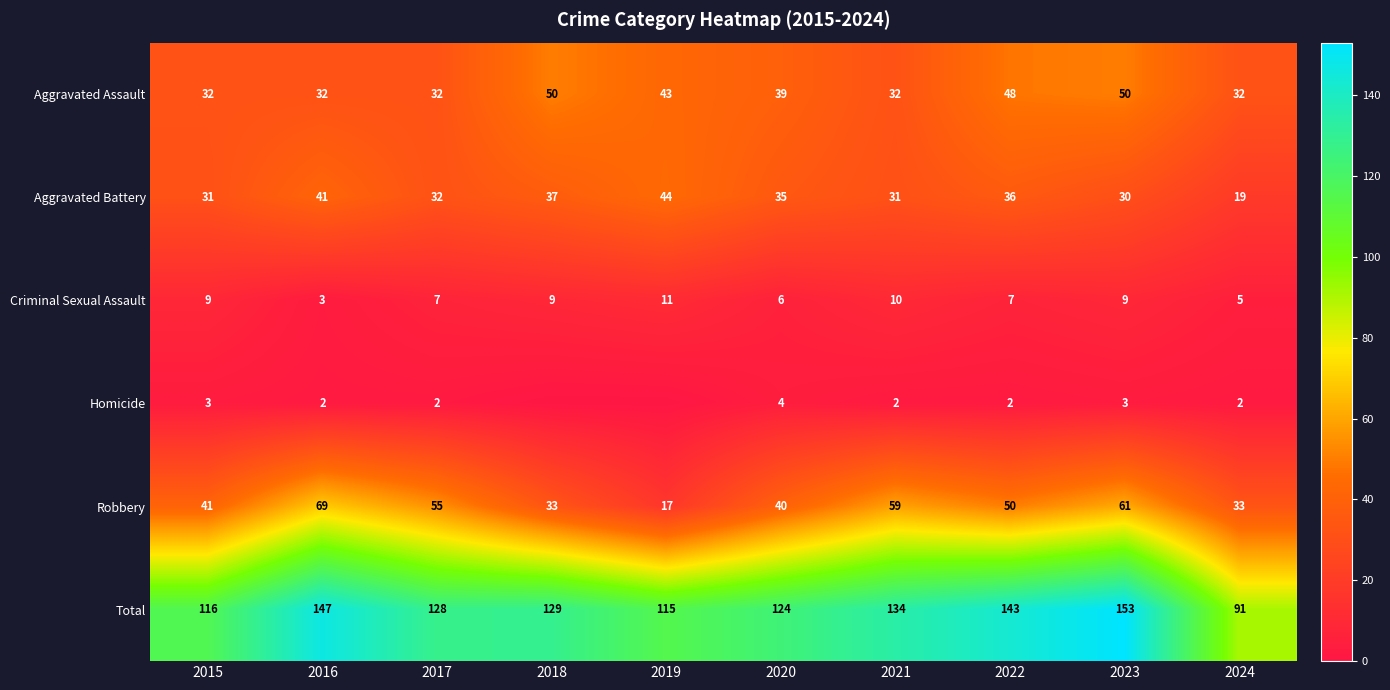

True or false: Criminal Sexual Assault has a value of 9 at 2018.

True